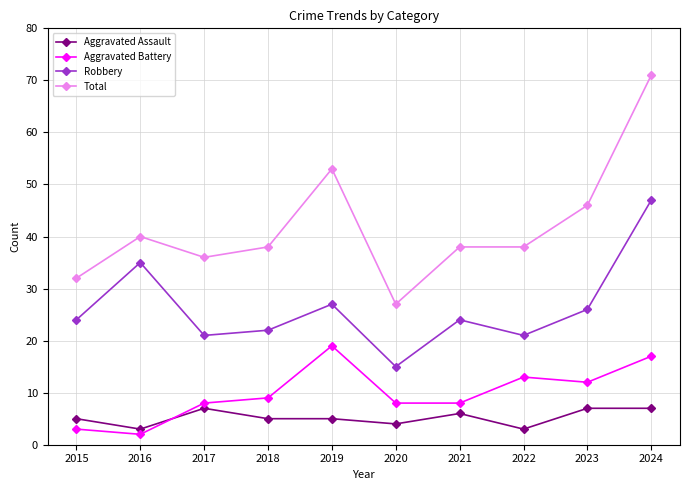

How many series are shown in this chart?

4